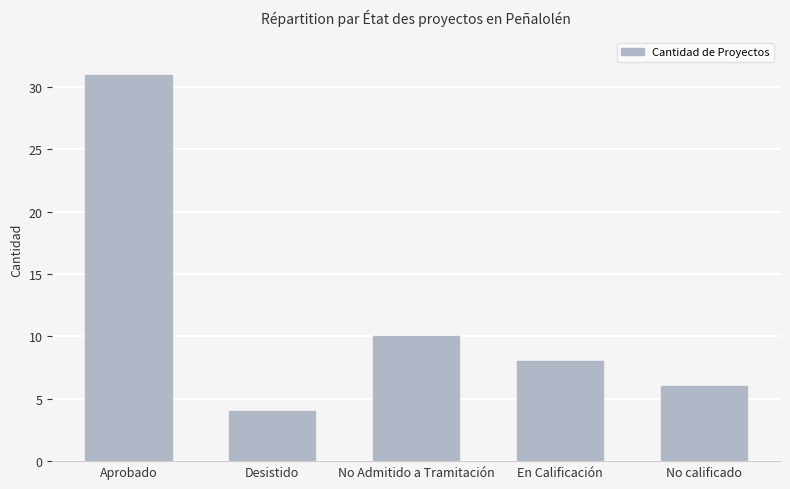

Rank the categories by value from lowest to highest.

Desistido, No calificado, En Calificación, No Admitido a Tramitación, Aprobado